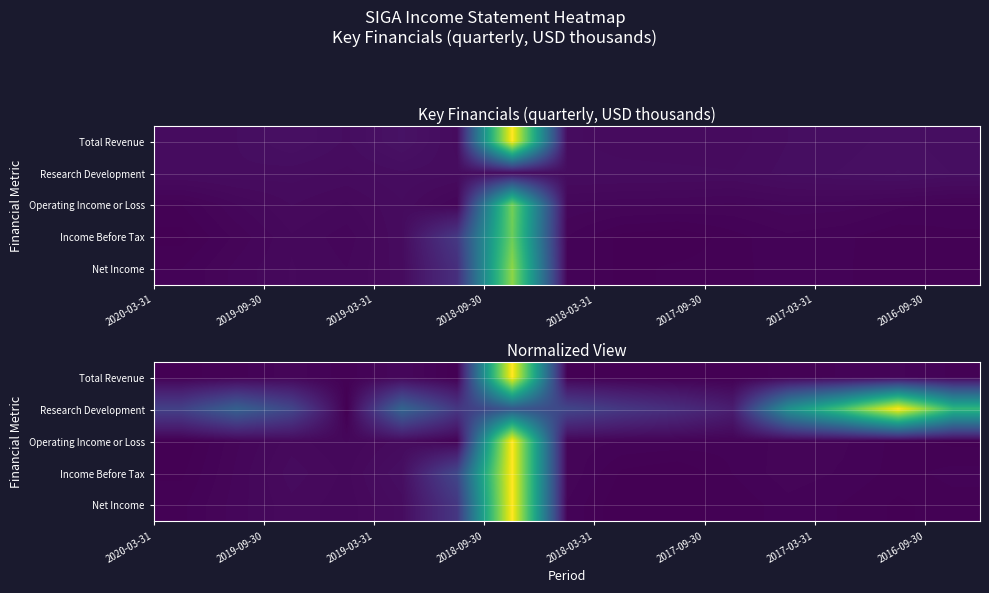

At how many categories does at least one series exceed 0?

15